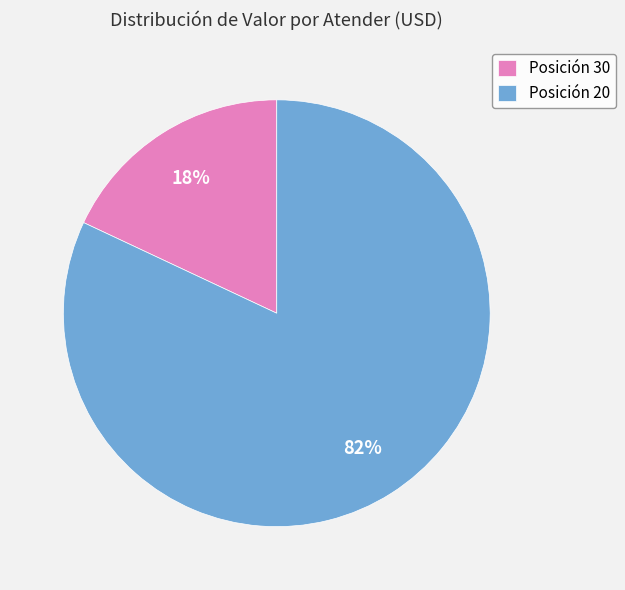

Rank the categories by value from highest to lowest.

Posición 20, Posición 30